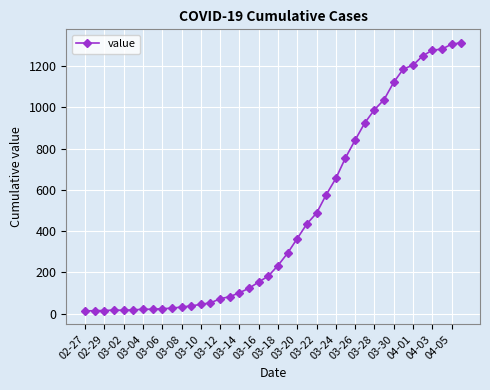

What is the maximum value shown in the chart?

1313